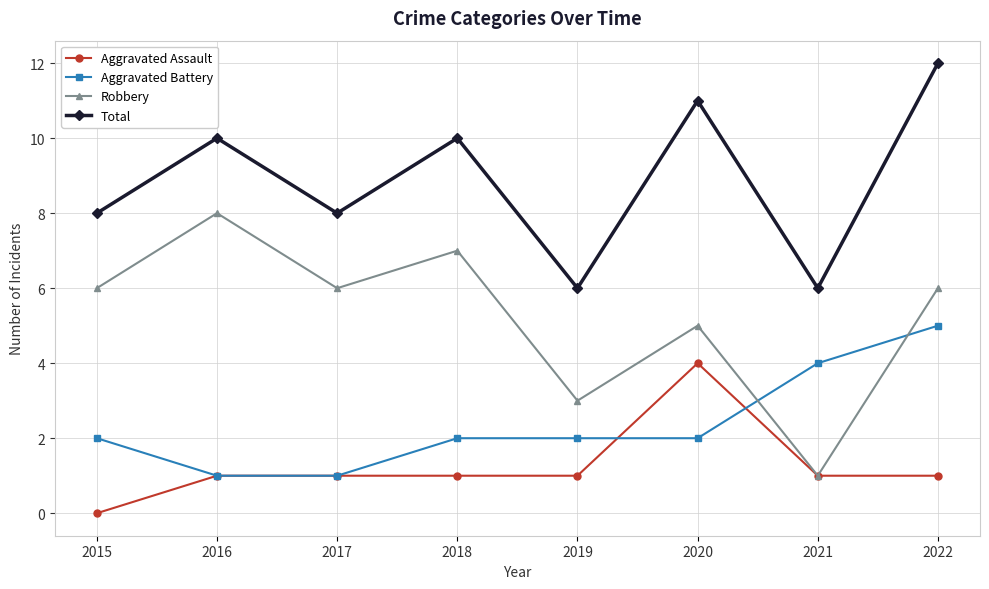

True or false: Total and Aggravated Assault cross at least once.

False